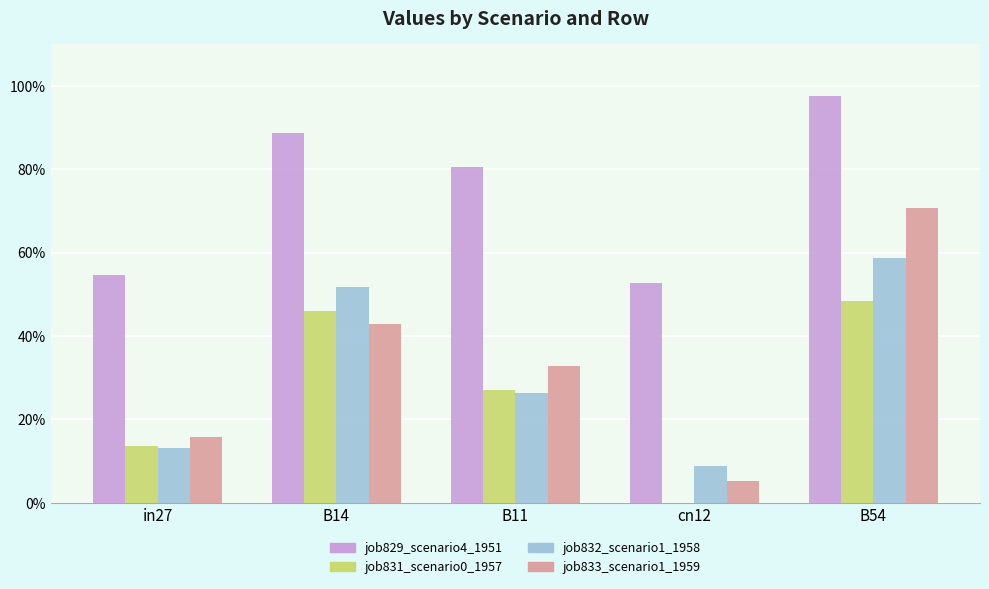

Which category has the lowest value in the job831_scenario0_1957 series?

cn12